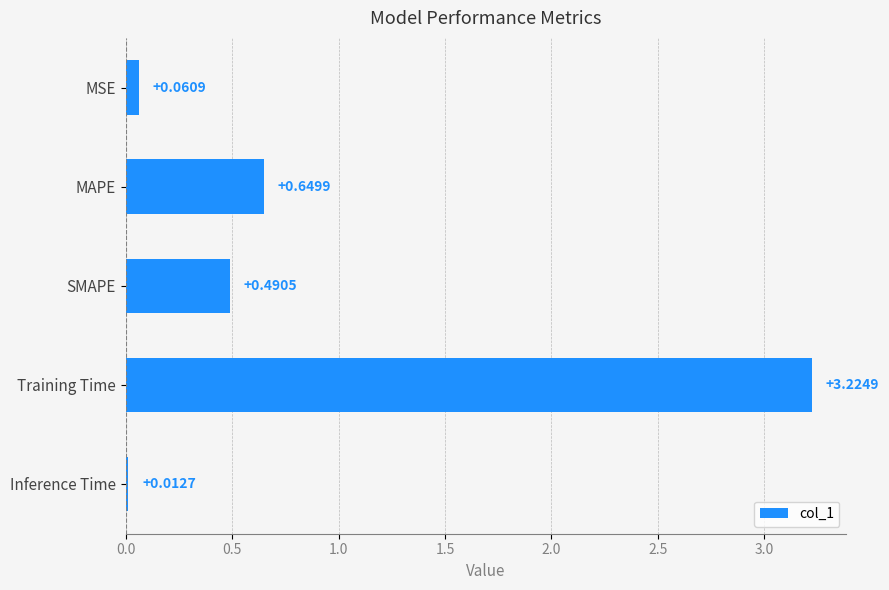

What is the average value?

0.9